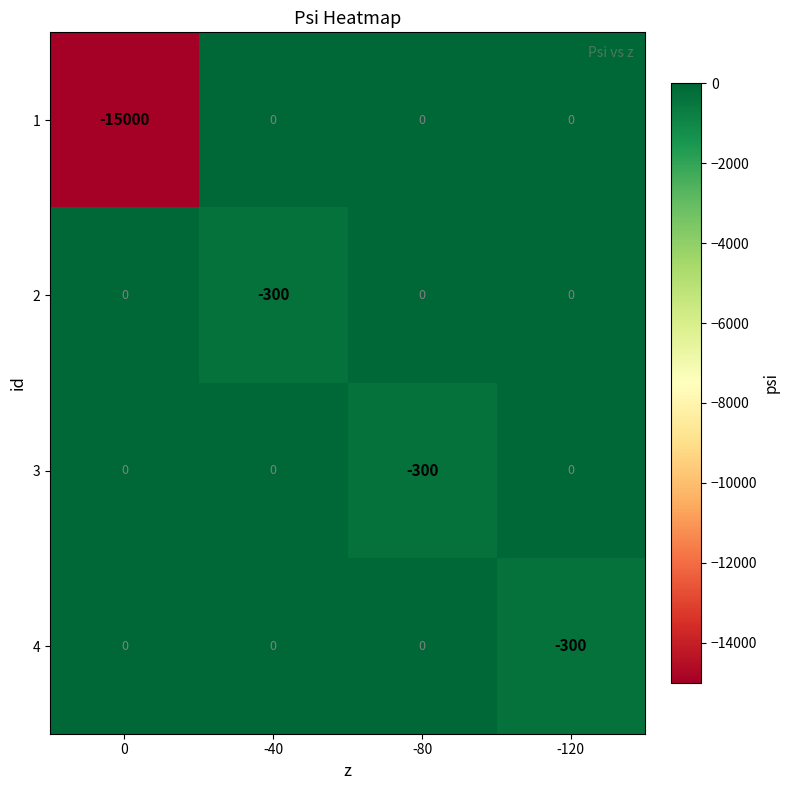

What is the total value across all series at -120?

-300